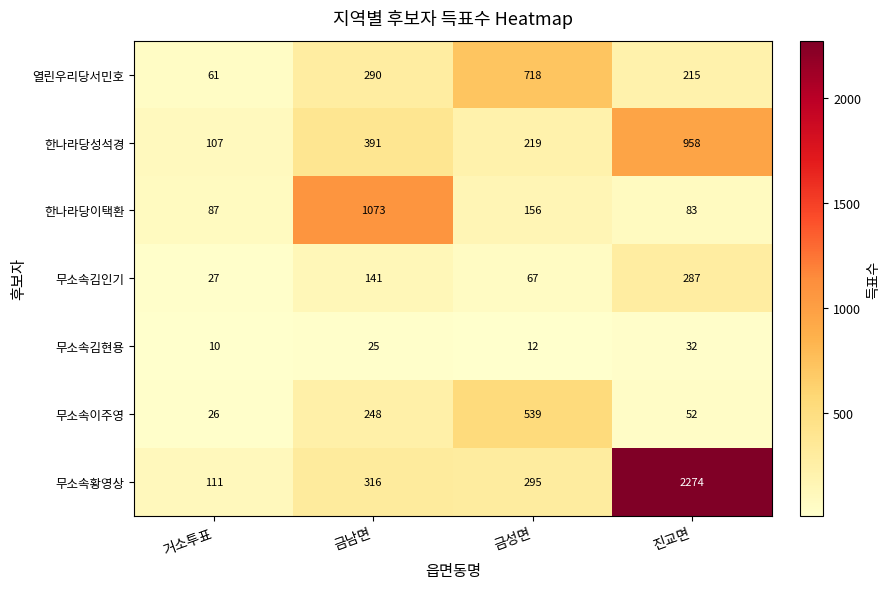

Reading left to right, extract all data points from this chart.

열린우리당서민호: 거소투표=61	금남면=290	금성면=718	진교면=215
한나라당성석경: 거소투표=107	금남면=391	금성면=219	진교면=958
한나라당이택환: 거소투표=87	금남면=1073	금성면=156	진교면=83
무소속김인기: 거소투표=27	금남면=141	금성면=67	진교면=287
무소속김현용: 거소투표=10	금남면=25	금성면=12	진교면=32
무소속이주영: 거소투표=26	금남면=248	금성면=539	진교면=52
무소속황영상: 거소투표=111	금남면=316	금성면=295	진교면=2274